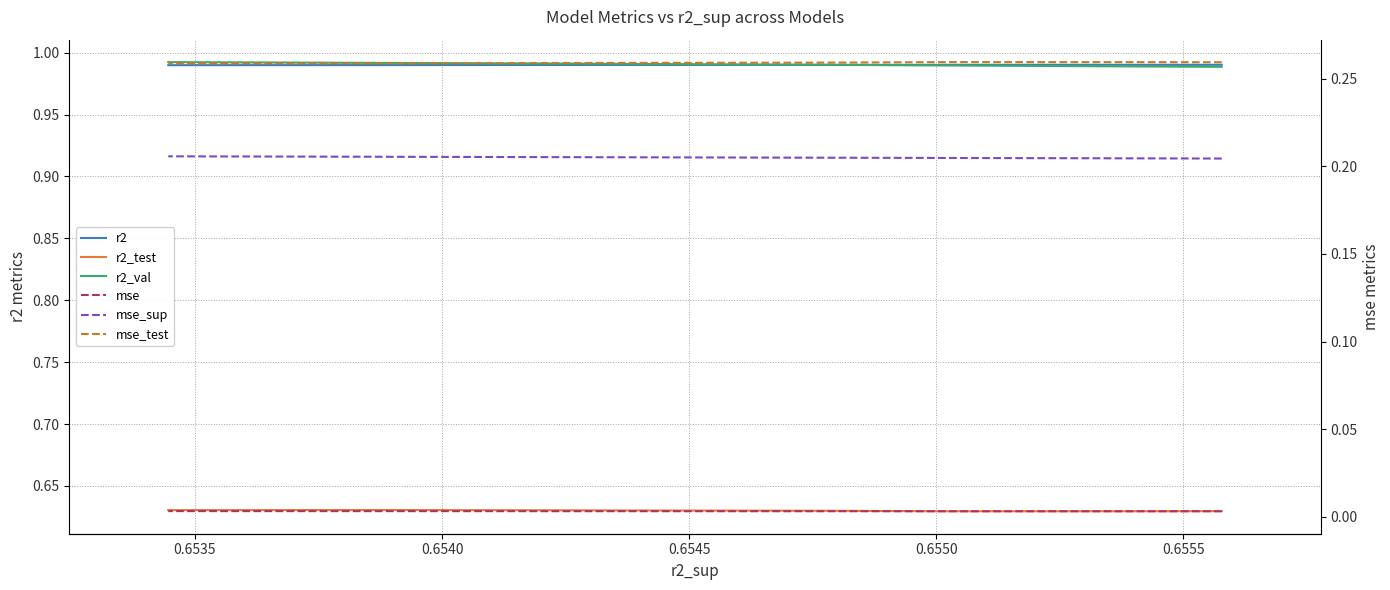

True or false: r2 and r2_test cross at least once.

False